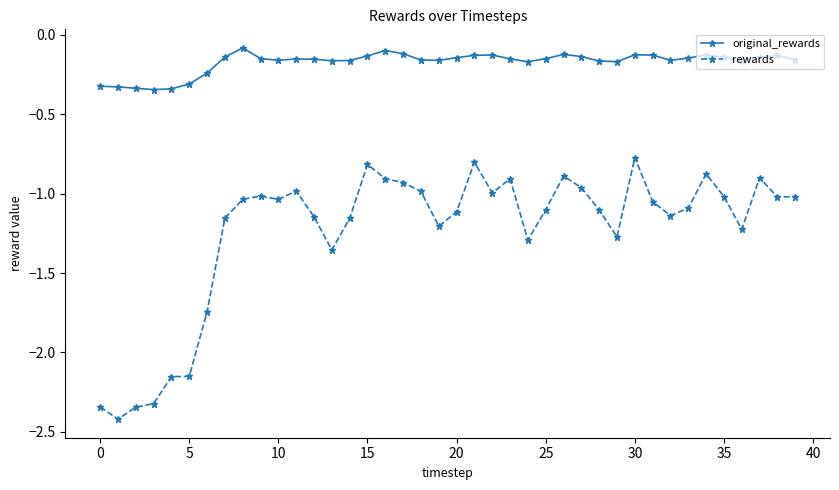

Which series has the largest total across all categories?

original_rewards